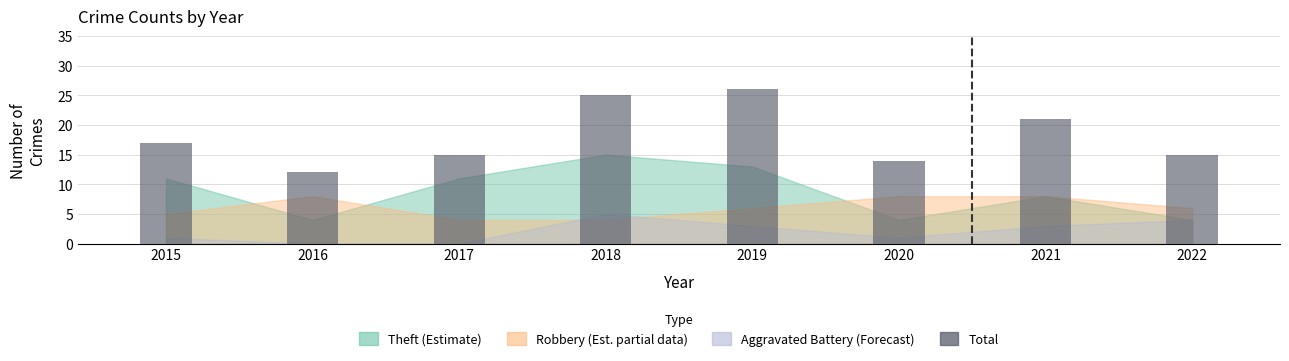

Approximately how many times larger is the value at 2016 compared to 2022?

0.8